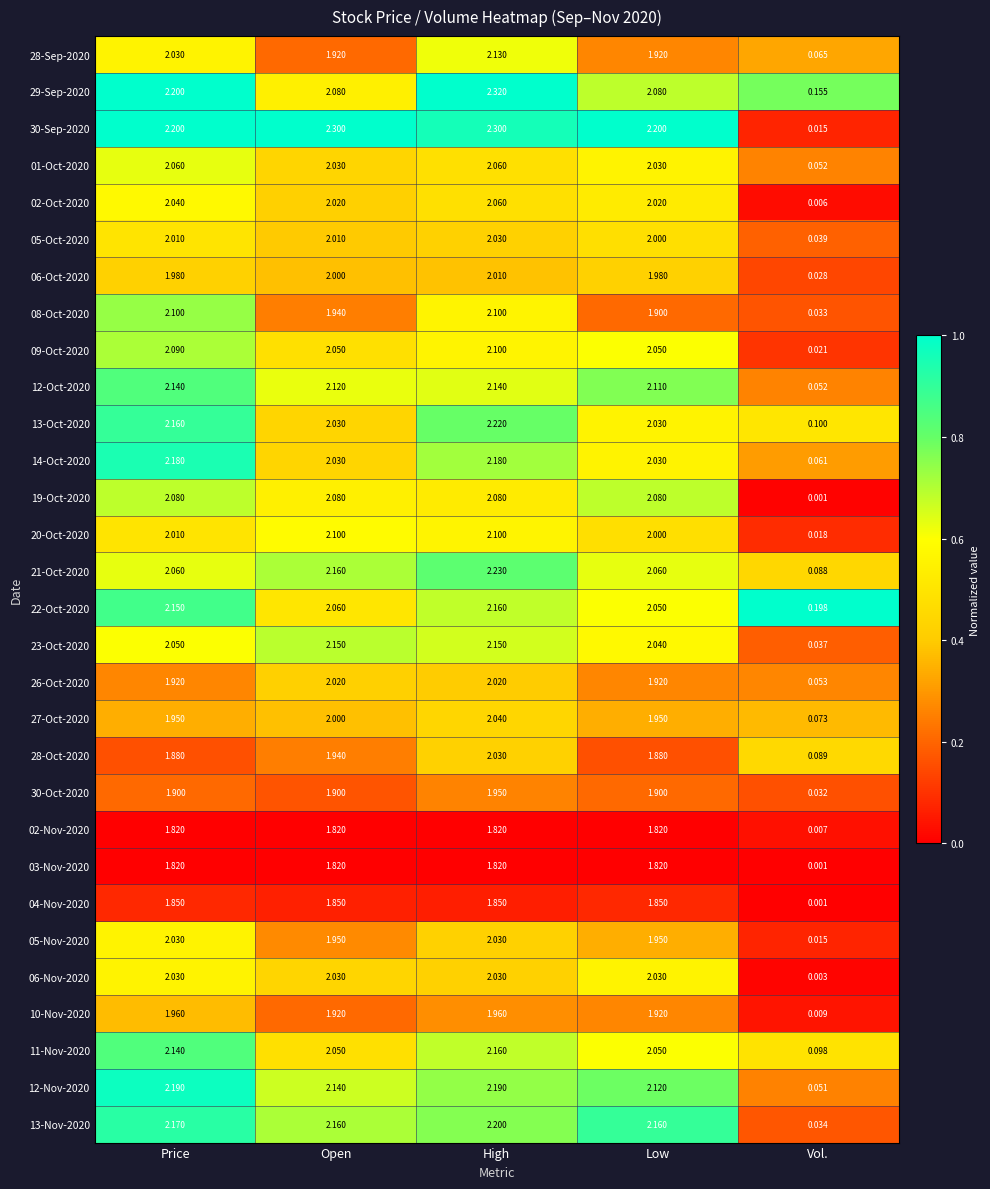

At which label does 20-Oct-2020 reach its minimum?

Vol.